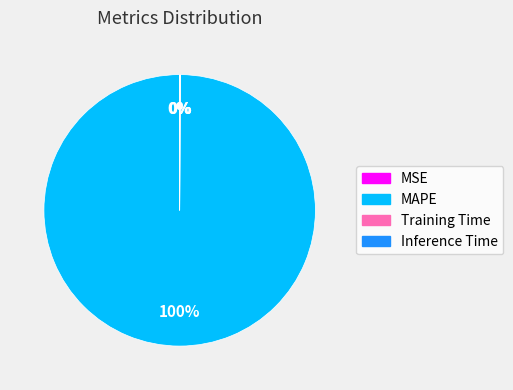

To the nearest percent, what is the difference between the largest and smallest slice percentages?

100%